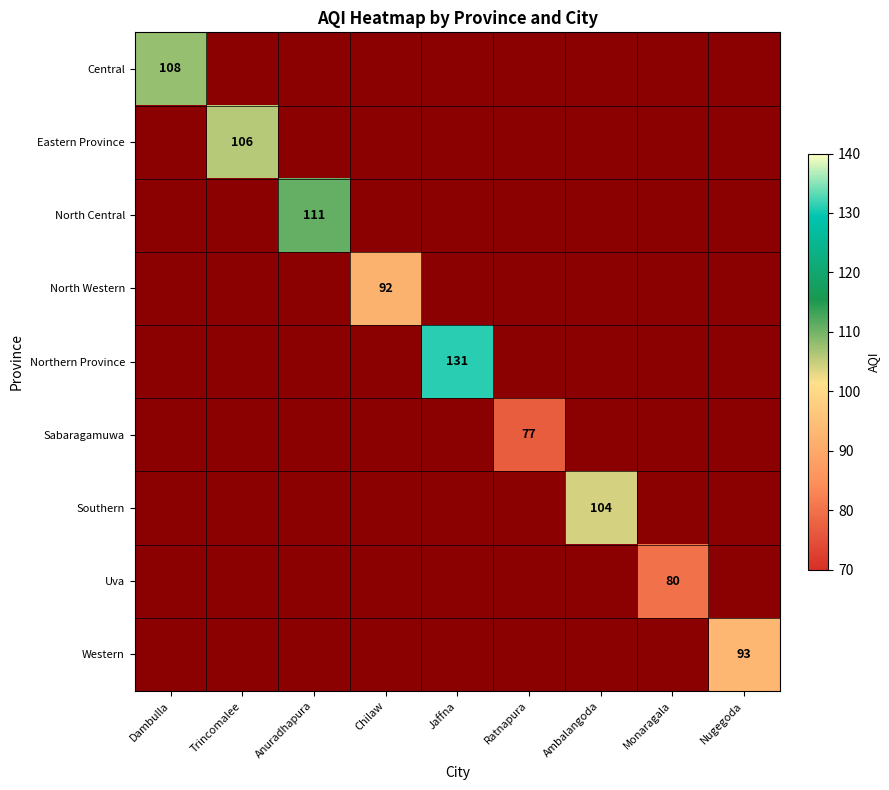

Which series has the widest spread of values?

Central